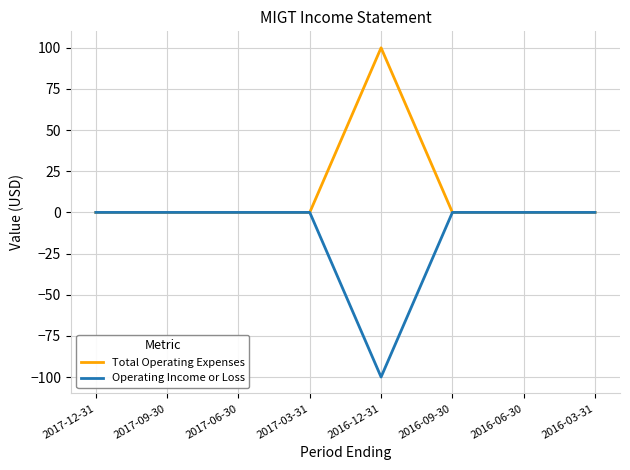

At which label does Operating Income or Loss reach its minimum?

2016-12-31